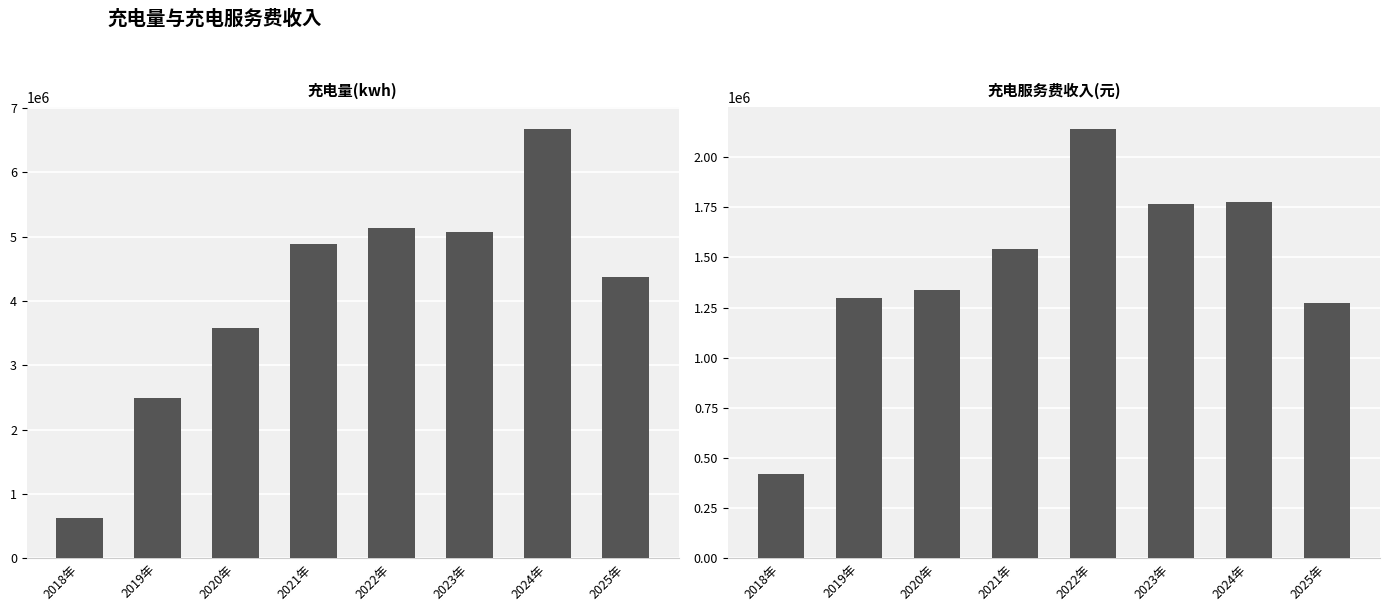

Which series has the largest range (max minus min)?

充电量(kwh)